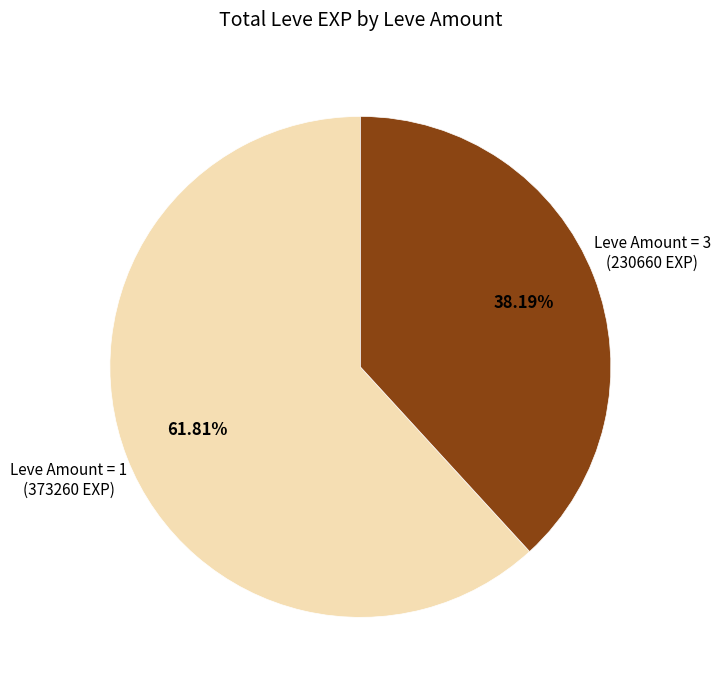

Is there a majority slice in this chart?

Yes